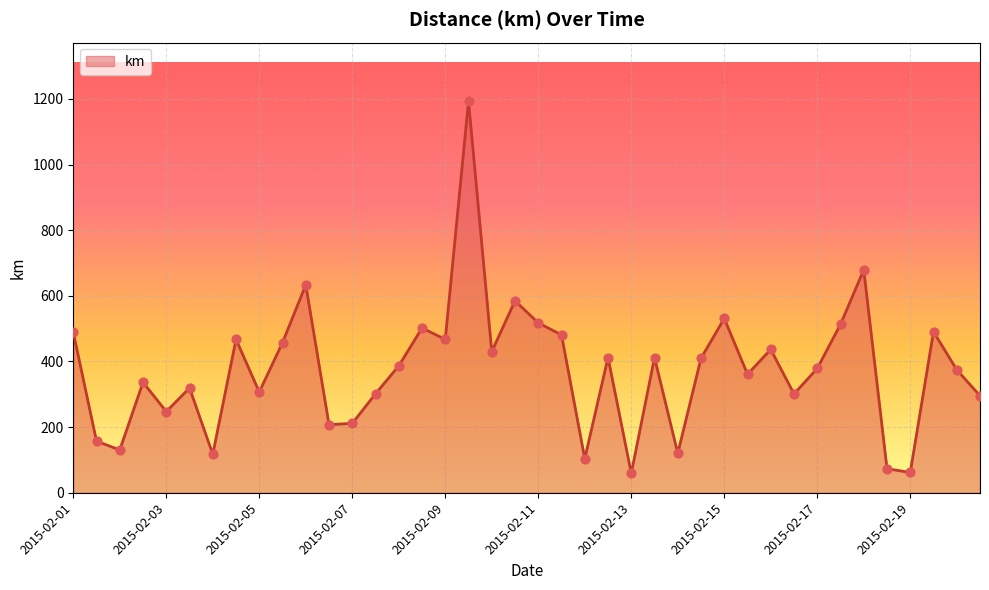

What is the difference between the maximum and minimum values?

1133.9